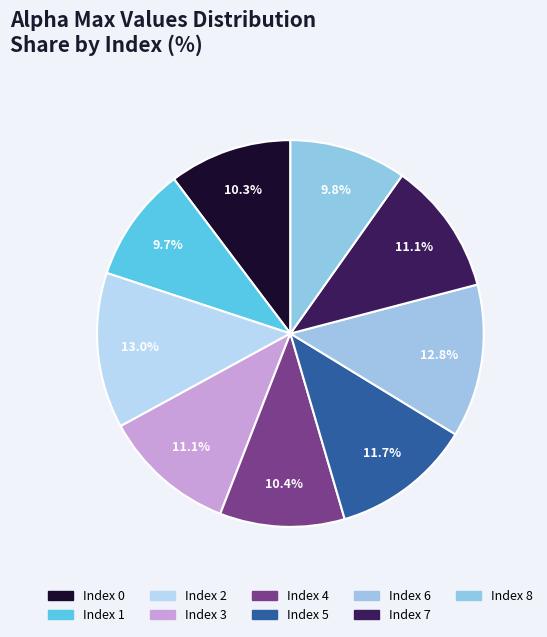

How many segments does this pie chart have?

9